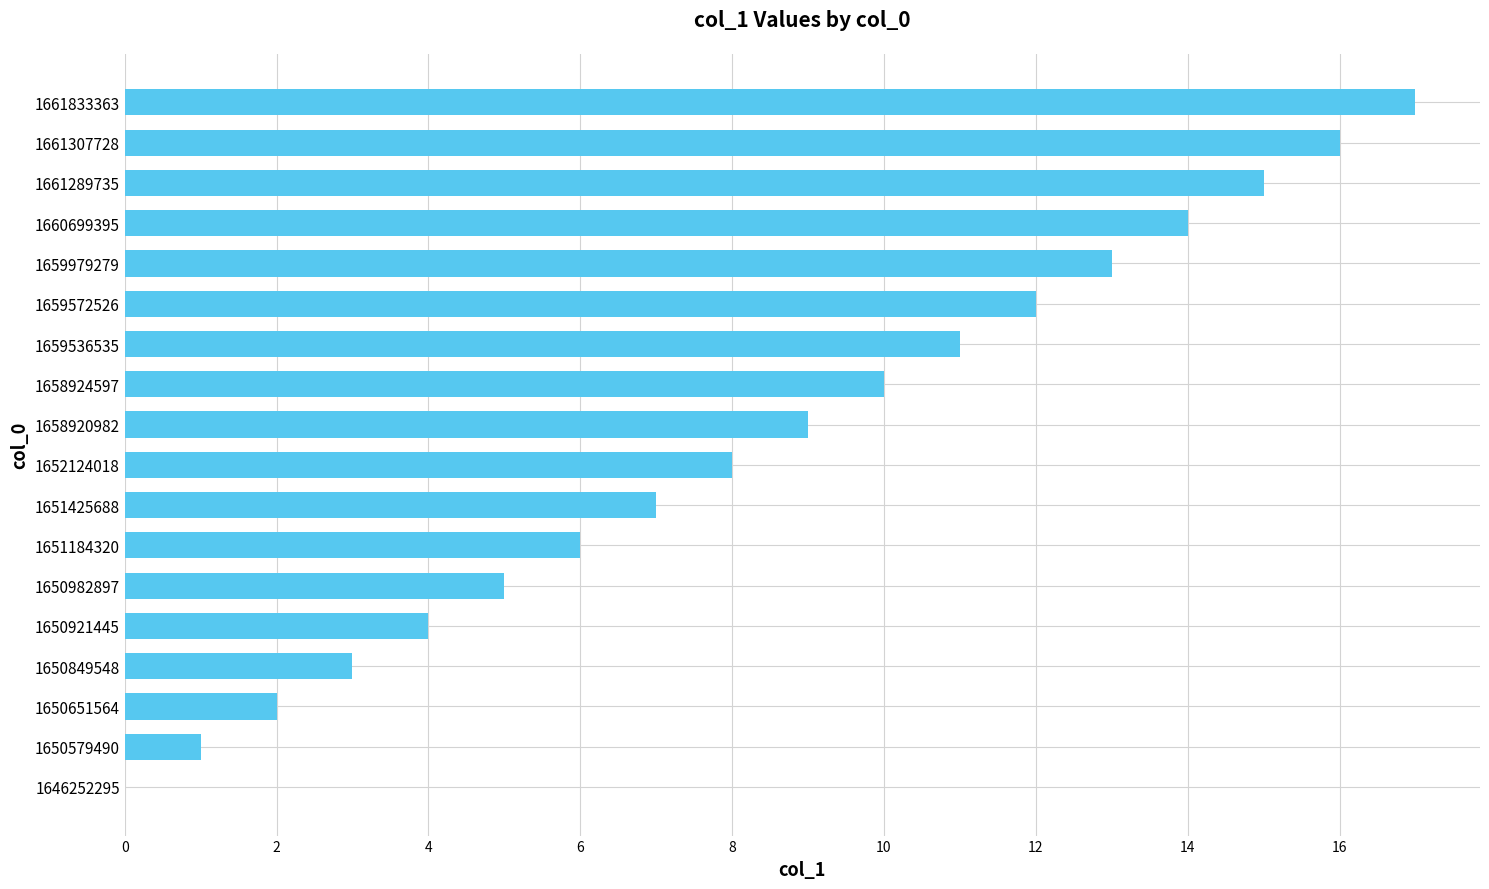

How many values are above zero?

17